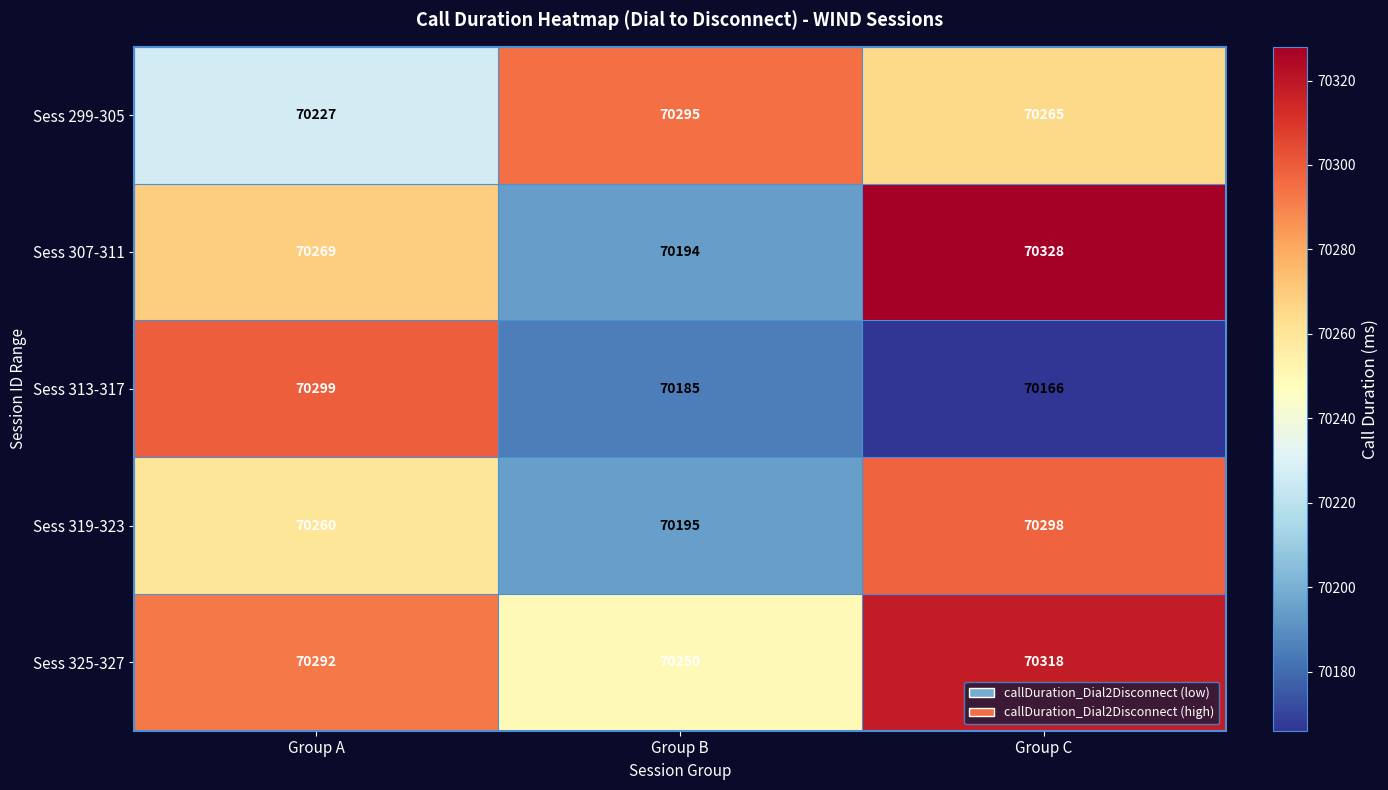

At which label is Sess 299-305 closest to 70261?

Group C